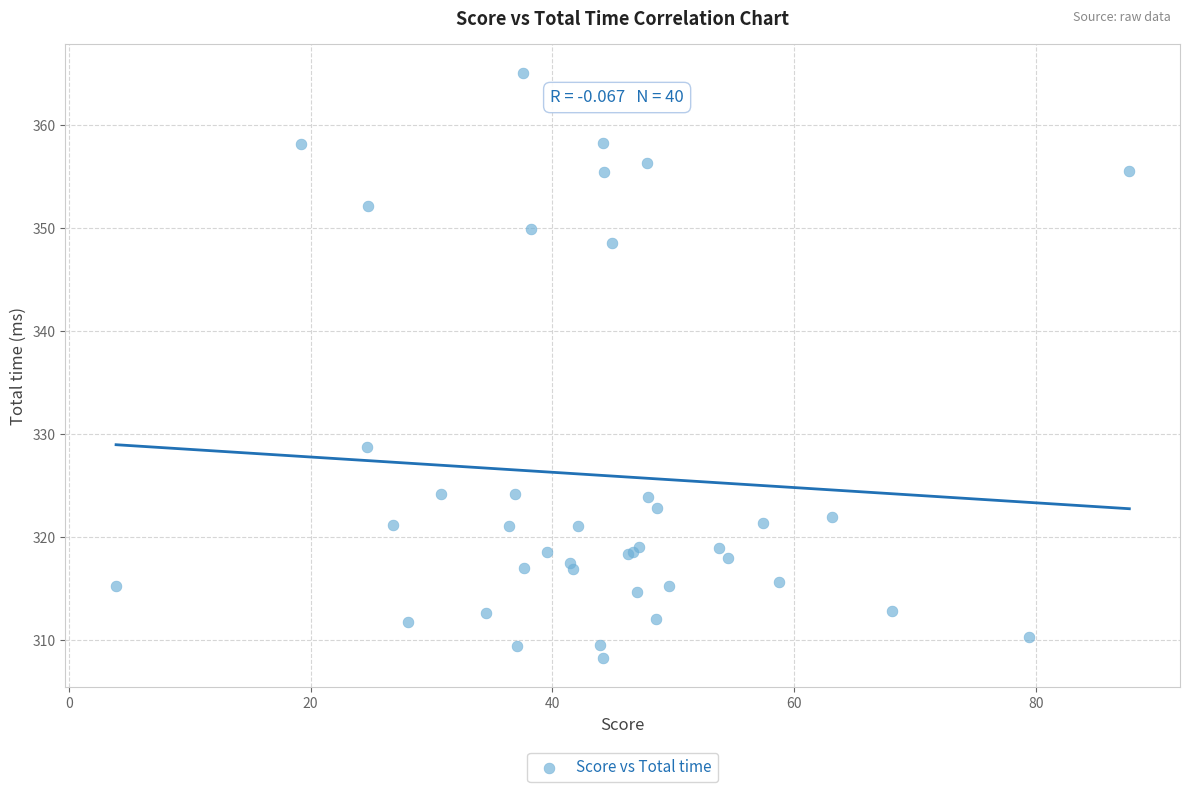

What Y value in the scatter plot is closest to 336?

328.8